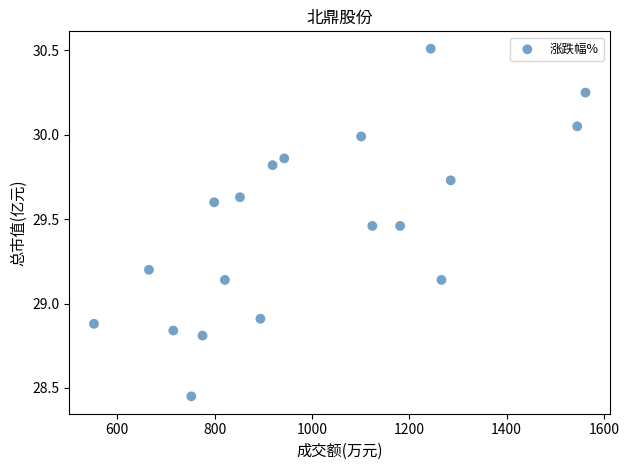

What is the range of X values (max minus min)?

1010.0